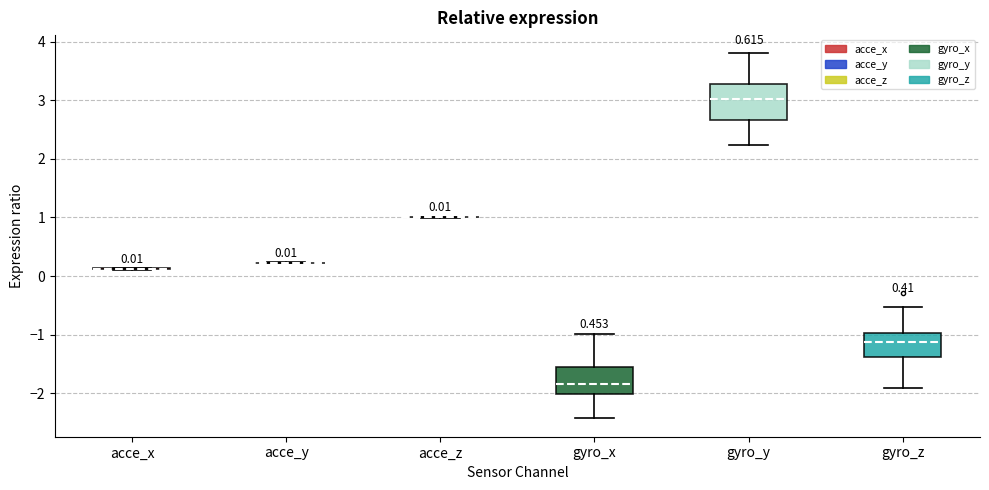

Comparing the boxes themselves (not the whiskers), which one is the tallest?

gyro_y